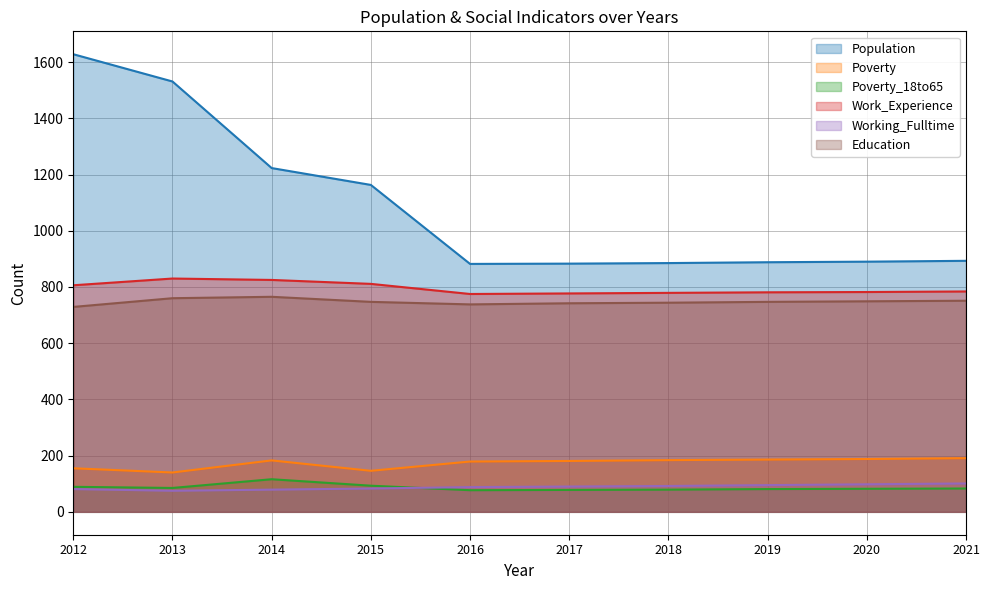

Reading right to left, what are all the values shown in this chart?

Population: 893	890	888	885	883	882	1163	1223	1531	1628
Poverty: 191	188	186	184	181	179	146	183	140	155
Poverty_18to65: 83	82	81	79	78	77	93	116	85	89
Work_Experience: 784	782	781	779	777	775	811	825	830	806
Working_Fulltime: 101	98	95	92	90	88	83	79	75	81
Education: 751	749	747	744	742	738	747	765	760	729